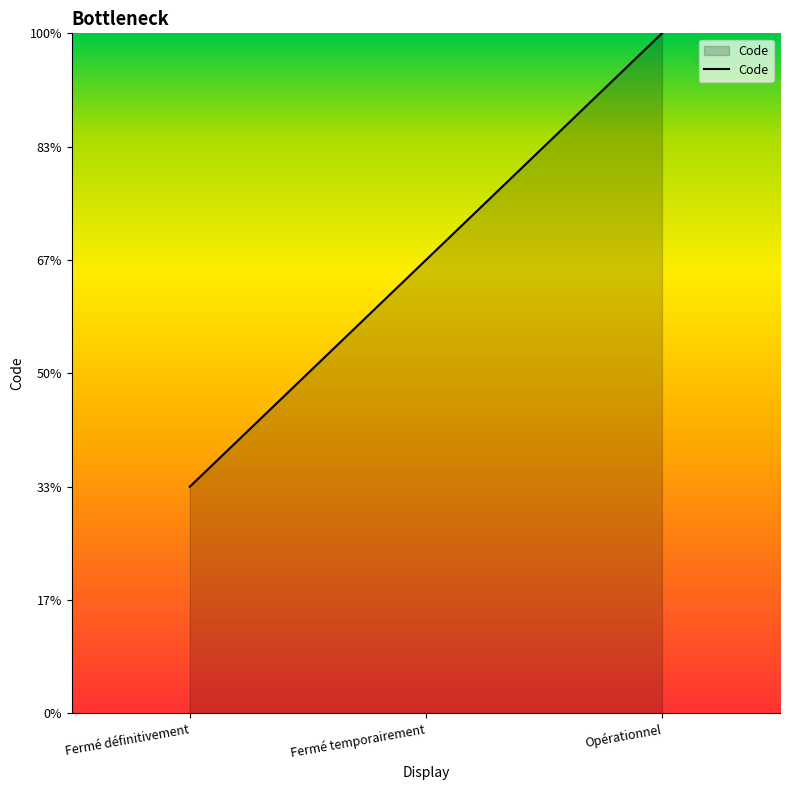

What is the sum of the values at Fermé temporairement and Fermé définitivement?

3